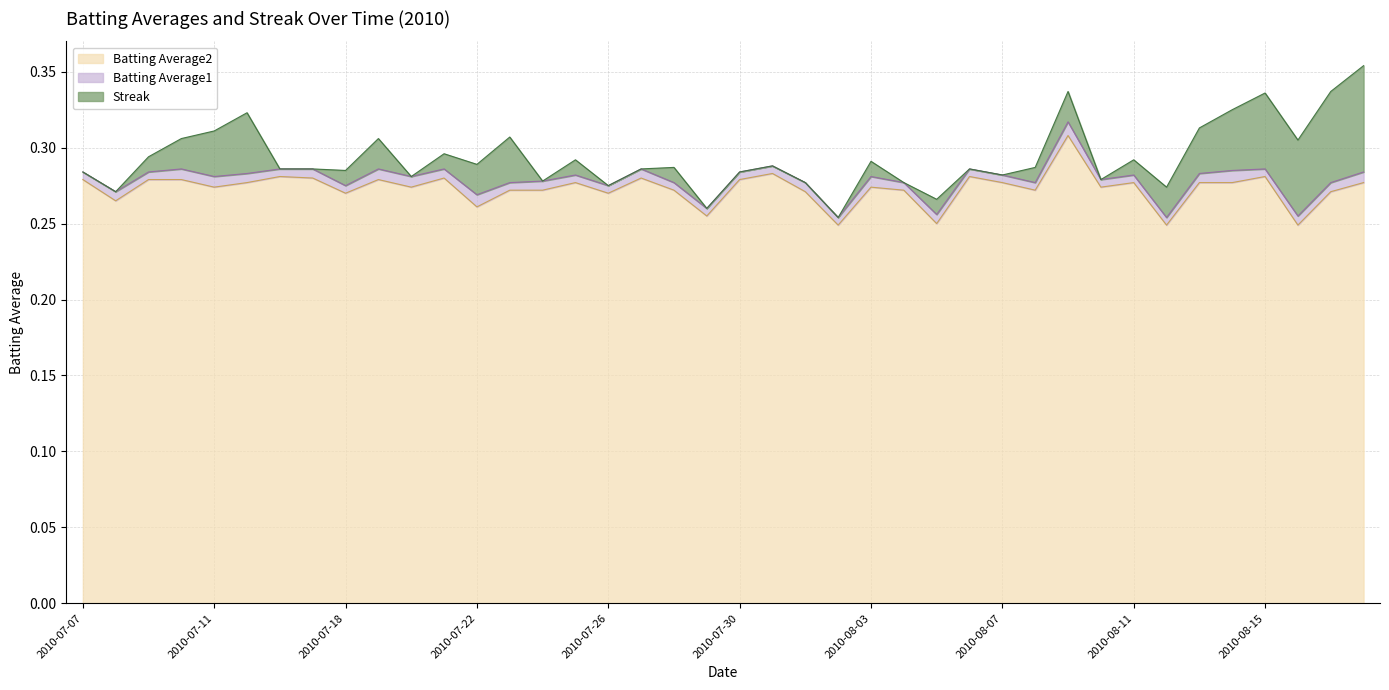

Reading left to right, list all the values displayed in this chart.

Batting Average1: 0.3	0.3	0.3	0.3	0.3	0.3	0.3	0.3	0.3	0.3	0.3	0.3	0.3	0.3	0.3	0.3	0.3	0.3	0.3	0.3	0.3	0.3	0.3	0.3	0.3	0.3	0.3	0.3	0.3	0.3	0.3	0.3	0.3	0.3	0.3	0.3	0.3	0.3	0.3	0.3
Batting Average2: 0.3	0.3	0.3	0.3	0.3	0.3	0.3	0.3	0.3	0.3	0.3	0.3	0.3	0.3	0.3	0.3	0.3	0.3	0.3	0.3	0.3	0.3	0.3	0.2	0.3	0.3	0.2	0.3	0.3	0.3	0.3	0.3	0.3	0.2	0.3	0.3	0.3	0.2	0.3	0.3